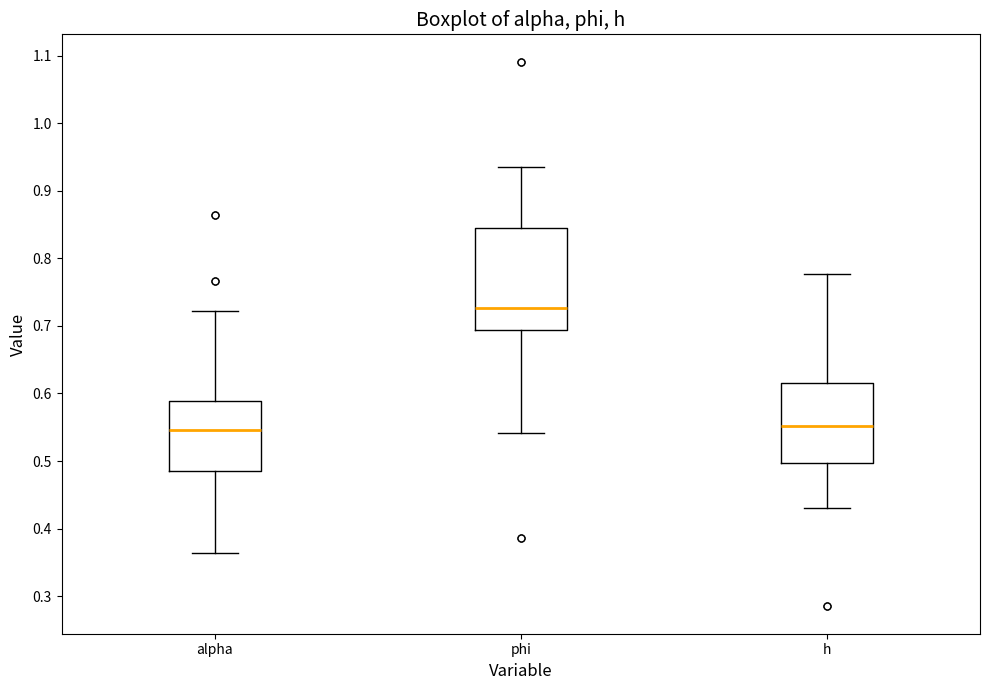

Reading left to right, transcribe this box plot: for each box, give where its median line is, the range the box spans, and where its two whiskers end, as read against the y-axis. The values are not printed on the chart, so give them approximately, as read against the axis.

alpha: median 0.55, box 0.48 to 0.59, whiskers 0.36 to 0.72
phi: median 0.73, box 0.69 to 0.85, whiskers 0.54 to 0.94
h: median 0.55, box 0.50 to 0.62, whiskers 0.43 to 0.78